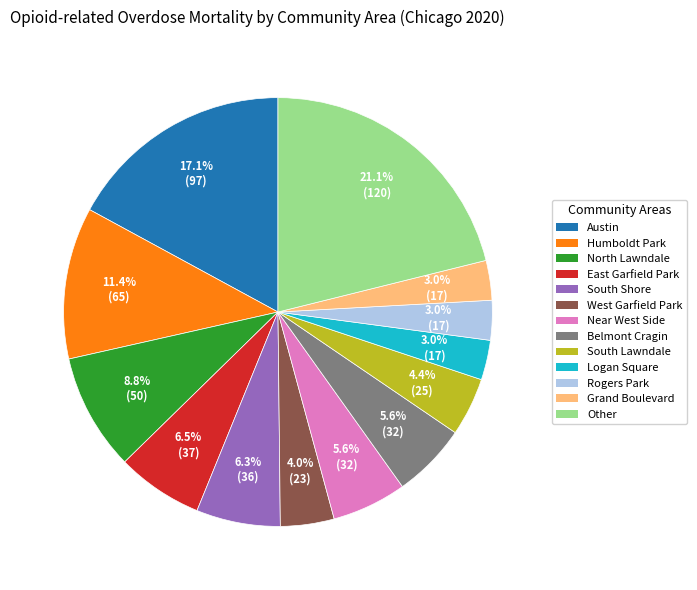

What percentage is the South Lawndale slice, to the nearest percent?

4%